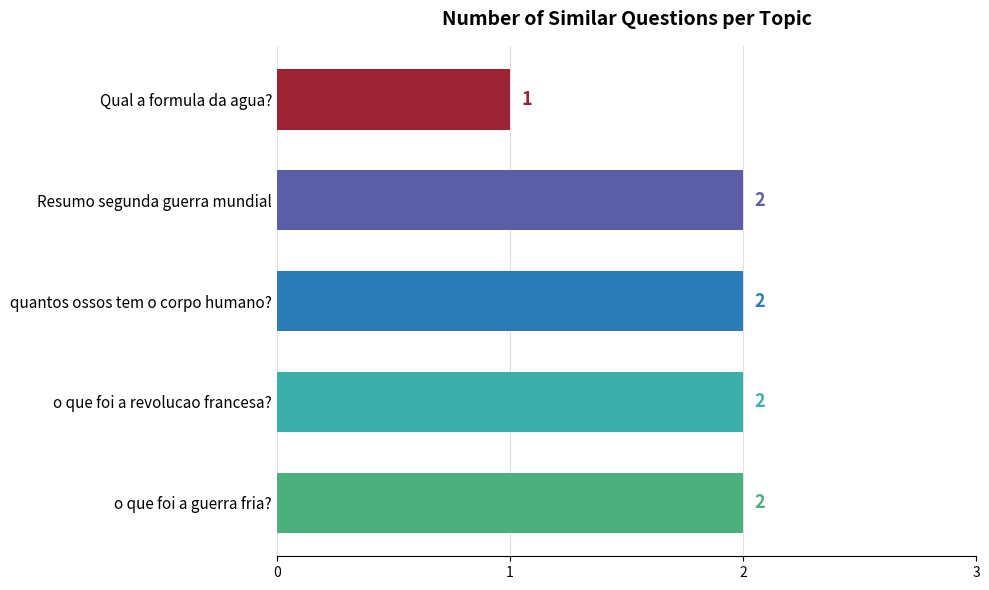

Reading top to bottom, extract all data points from this chart.

1	2	2	2	2